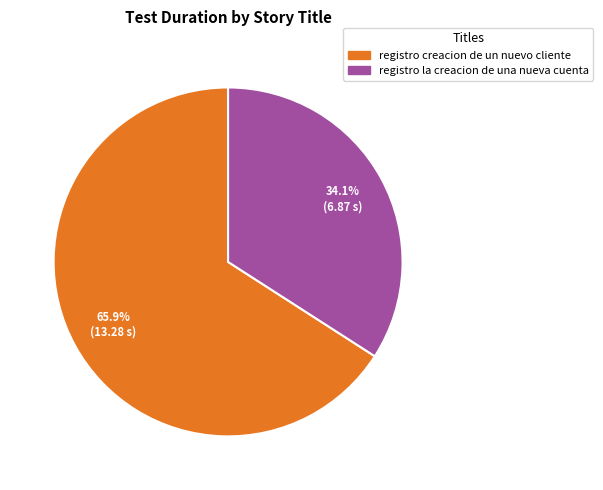

To the nearest percent, what portion does registro la creacion de una nueva cuenta represent?

34%